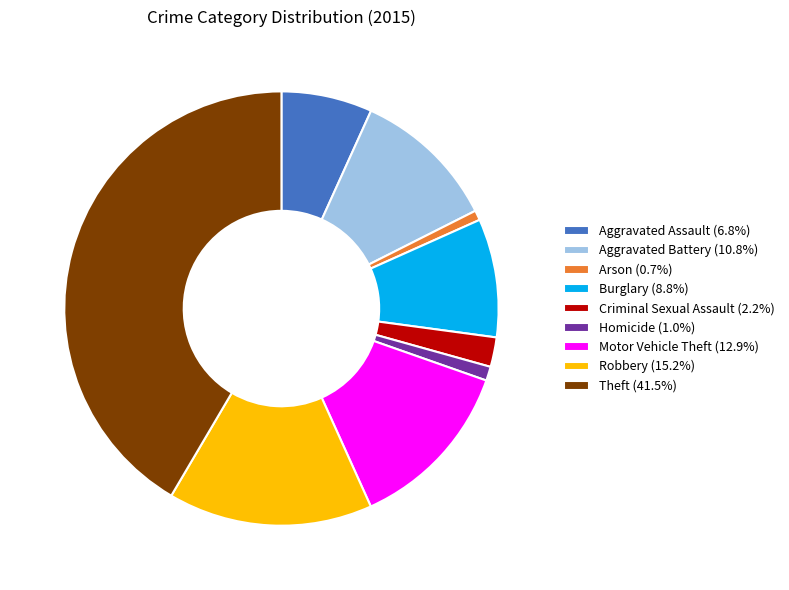

Approximately how many times larger is the value at Theft compared to Arson?

56.6